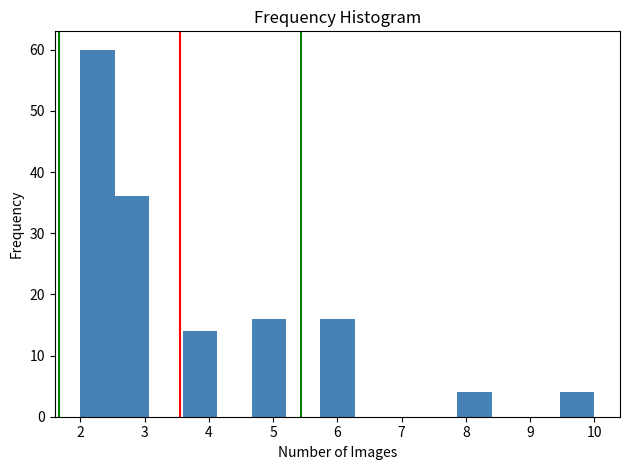

What is the height of the bar covering 2.0 to 2.5 on the x-axis? Neither the bar edges nor the heights are printed on the chart, so give them approximately, as read against the axes.

60